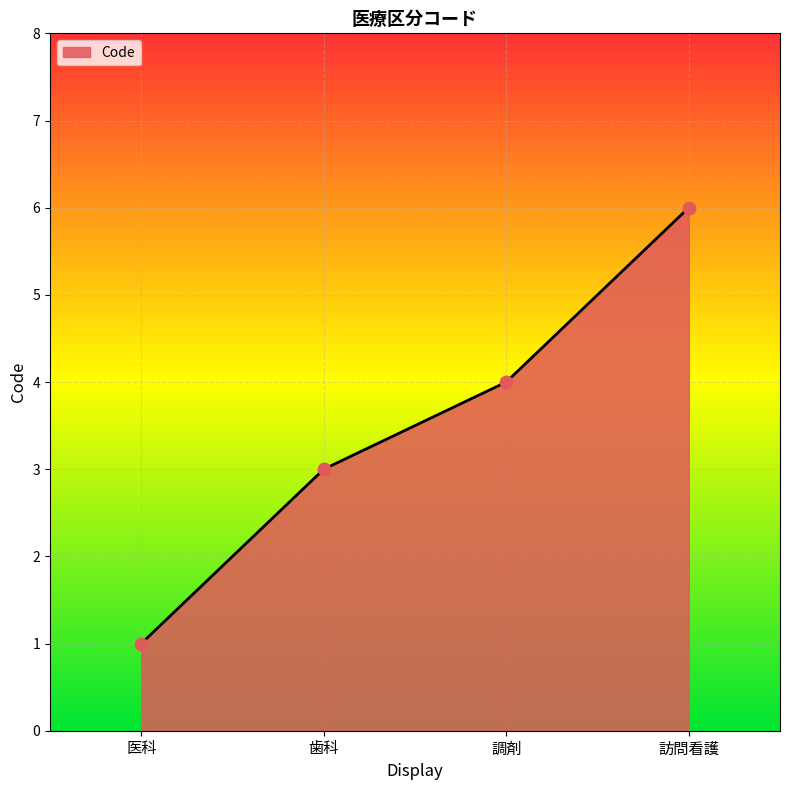

What is the ratio of the value at 調剤 to the value at 医科?

4.0